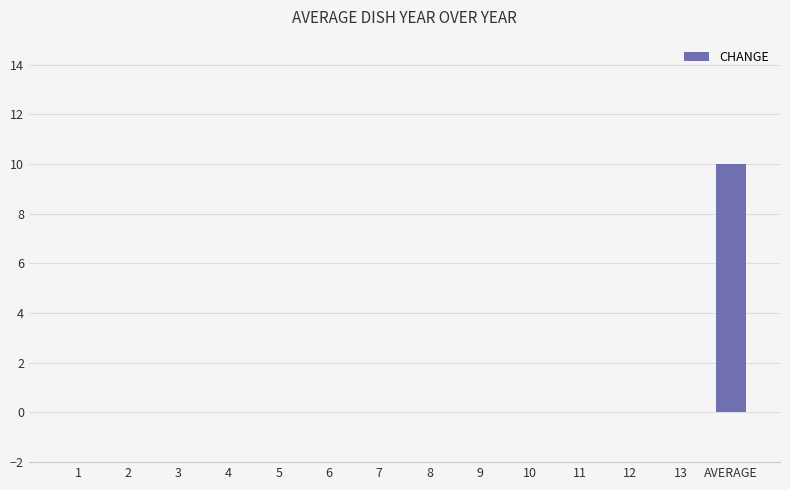

Are the bars horizontal?

No